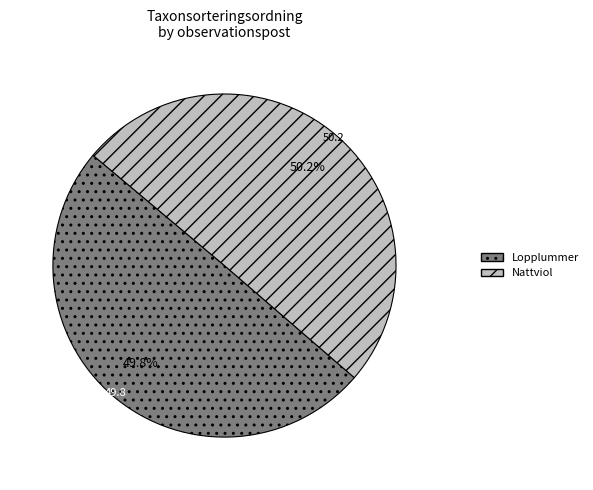

Does any single category account for the majority?

Yes